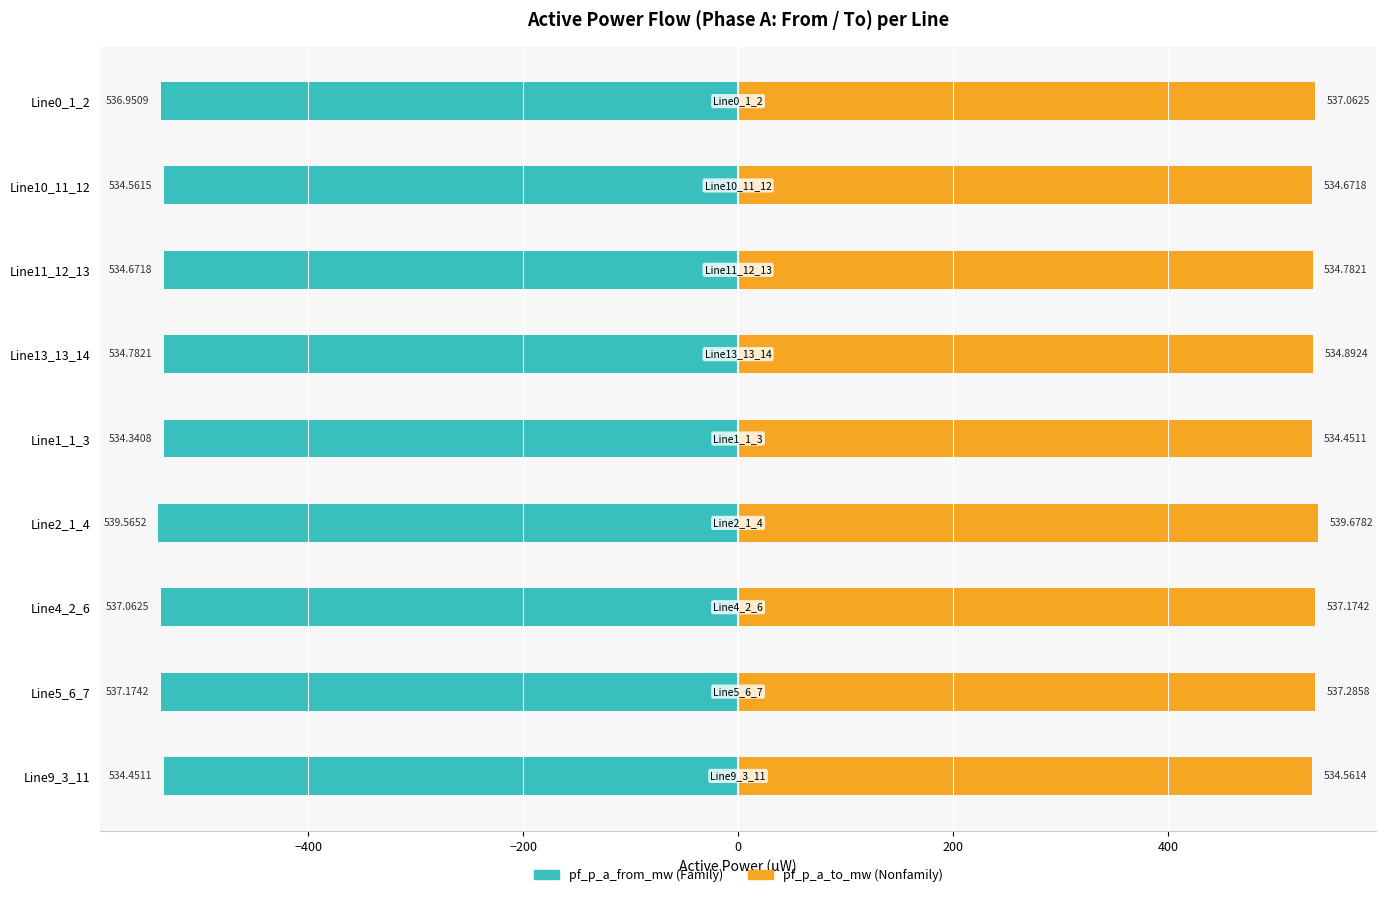

What is the value of the pf_p_a_from_mw bar at the 3rd from the left?

-534.7